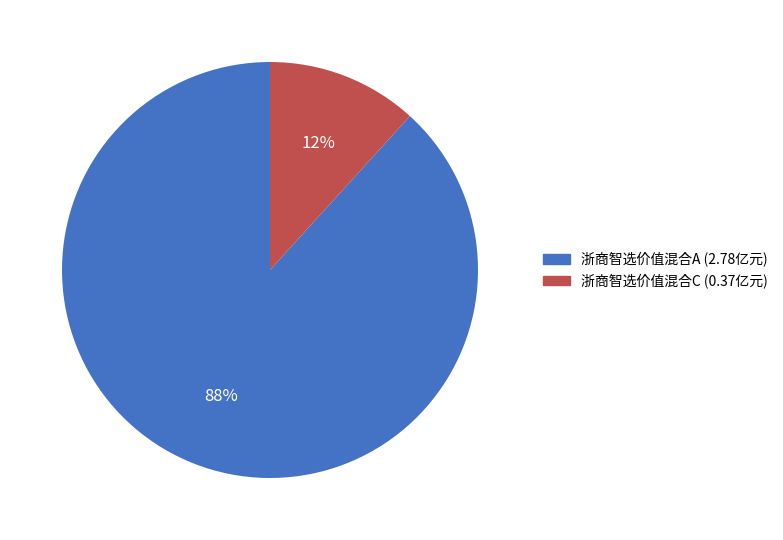

To the nearest percent, what is the average slice percentage?

50%